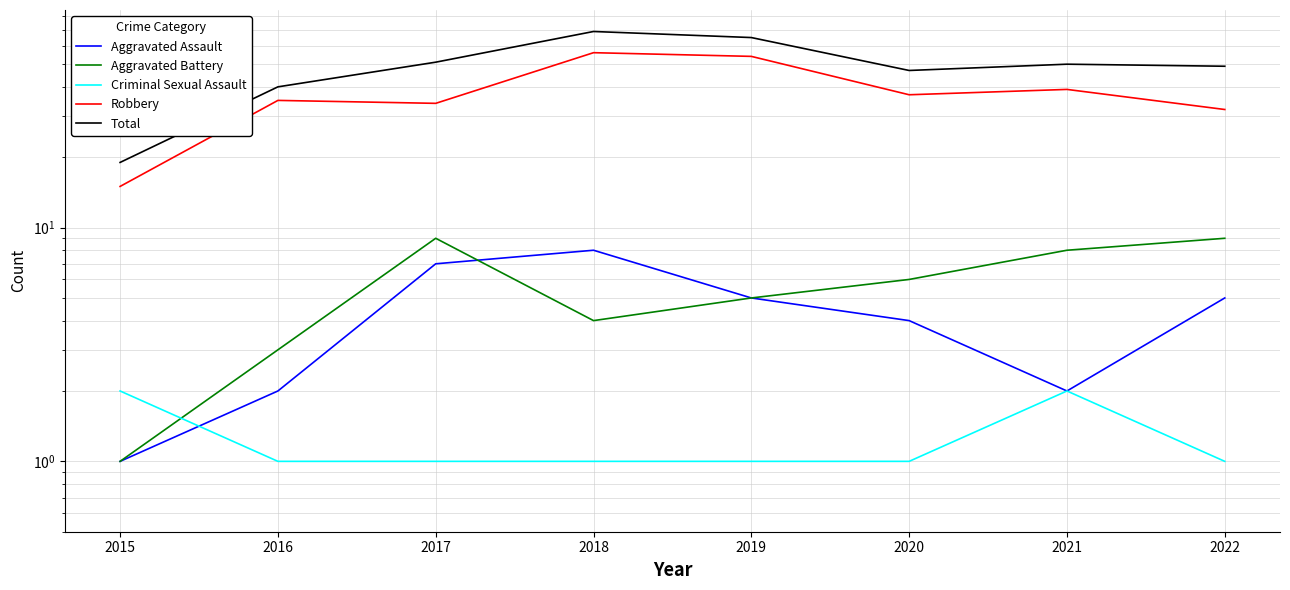

True or false: Robbery and Aggravated Battery intersect in this chart.

False